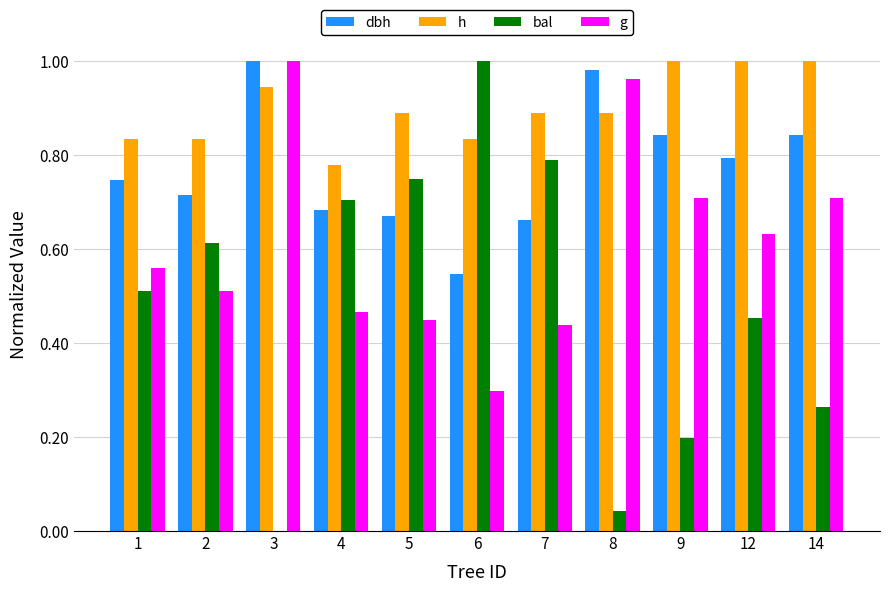

Which series has the largest total across all categories?

h